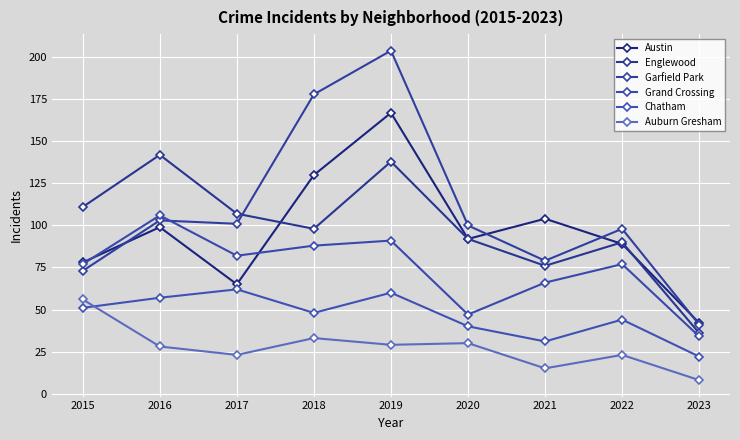

Which series changed the most between 2016 and 2018?

Garfield Park